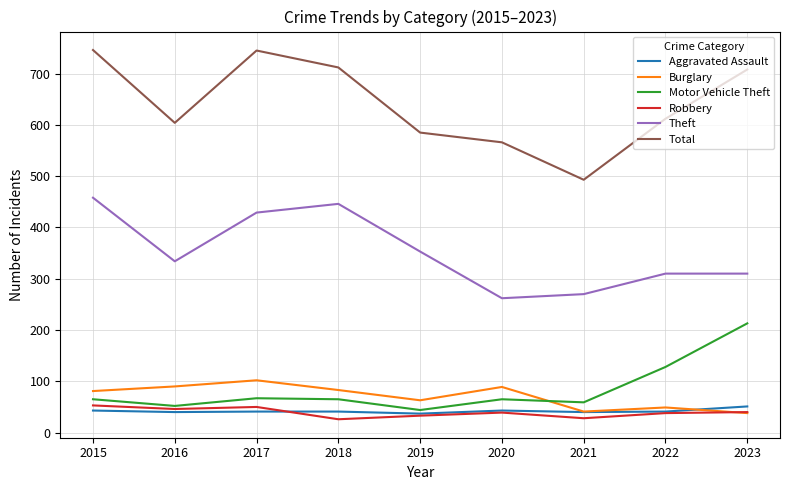

True or false: Burglary has a value of 89 at 2020.

True